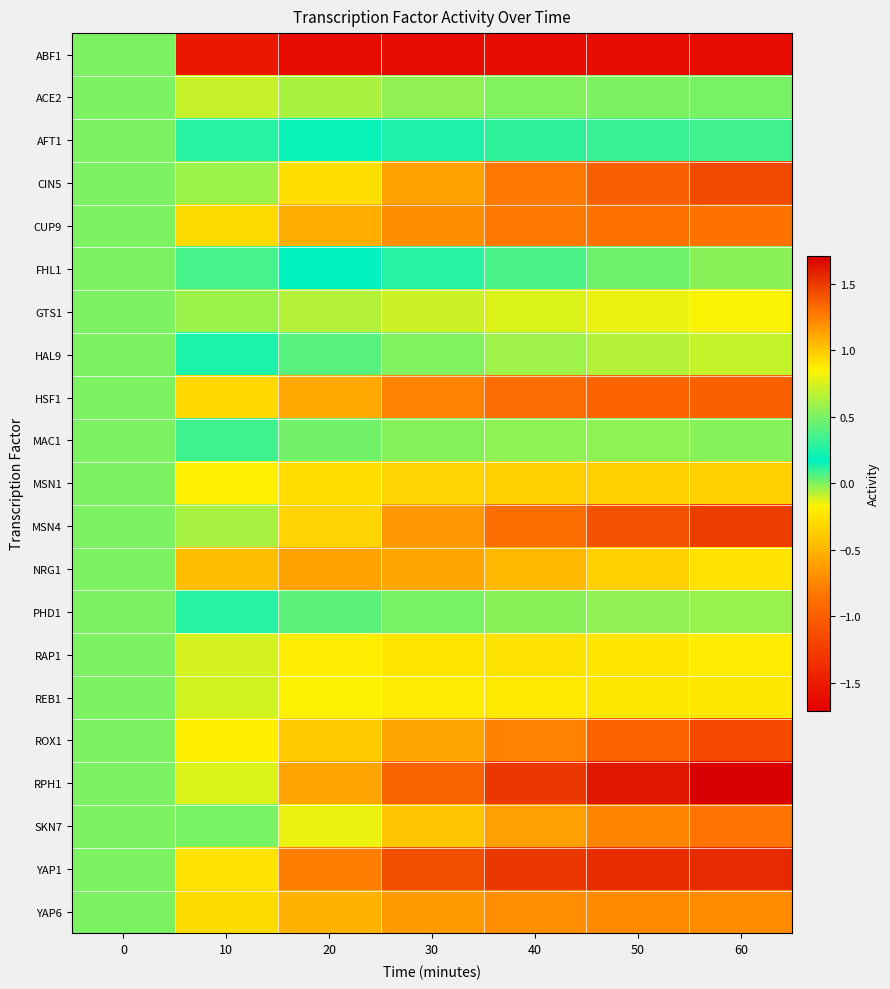

Reading right to left, transcribe all the data shown in this chart.

ABF1: 60=-1.6	50=-1.6	40=-1.6	30=-1.6	20=-1.6	10=-1.5	0=0.0
ACE2: 60=0.0	50=0.0	40=-0.0	30=-0.0	20=-0.1	10=-0.1	0=0.0
AFT1: 60=0.3	50=0.3	40=0.3	30=0.3	20=0.2	10=0.1	0=0.0
CIN5: 60=1.4	50=1.4	40=1.3	30=1.1	20=0.9	10=0.6	0=0.0
CUP9: 60=-0.9	50=-0.9	40=-0.8	30=-0.7	20=-0.5	10=-0.3	0=0.0
FHL1: 60=0.5	50=0.5	40=0.4	30=0.3	20=0.2	10=0.1	0=0.0
GTS1: 60=-0.2	50=-0.1	40=-0.1	30=-0.1	20=-0.1	10=-0.0	0=0.0
HAL9: 60=0.7	50=0.7	40=0.6	30=0.5	20=0.4	10=0.2	0=0.0
HSF1: 60=-1.0	50=-1.0	40=-0.9	30=-0.8	20=-0.6	10=-0.3	0=0.0
MAC1: 60=0.5	50=0.5	40=0.6	30=0.5	20=0.5	10=0.3	0=0.0
MSN1: 60=-0.4	50=-0.4	40=-0.3	30=-0.3	20=-0.3	10=-0.2	0=0.0
MSN4: 60=1.5	50=1.4	40=1.3	30=1.2	20=1.0	10=0.6	0=0.0
NRG1: 60=-0.3	50=-0.4	40=-0.5	30=-0.6	20=-0.6	10=-0.4	0=0.0
PHD1: 60=0.6	50=0.6	40=0.5	30=0.5	20=0.4	10=0.3	0=0.0
RAP1: 60=-0.2	50=-0.2	40=-0.2	30=-0.2	20=-0.2	10=-0.1	0=0.0
REB1: 60=-0.2	50=-0.2	40=-0.2	30=-0.2	20=-0.2	10=-0.1	0=0.0
ROX1: 60=-1.2	50=-1.0	40=-0.8	30=-0.6	20=-0.4	10=-0.2	0=0.0
RPH1: 60=1.7	50=1.6	40=1.5	30=1.4	20=1.1	10=0.8	0=0.0
SKN7: 60=1.3	50=1.2	40=1.1	30=1.0	20=0.8	10=0.5	0=0.0
YAP1: 60=1.5	50=1.5	40=1.5	30=1.4	20=1.3	10=0.9	0=0.0
YAP6: 60=-0.7	50=-0.7	40=-0.7	30=-0.6	20=-0.5	10=-0.3	0=0.0